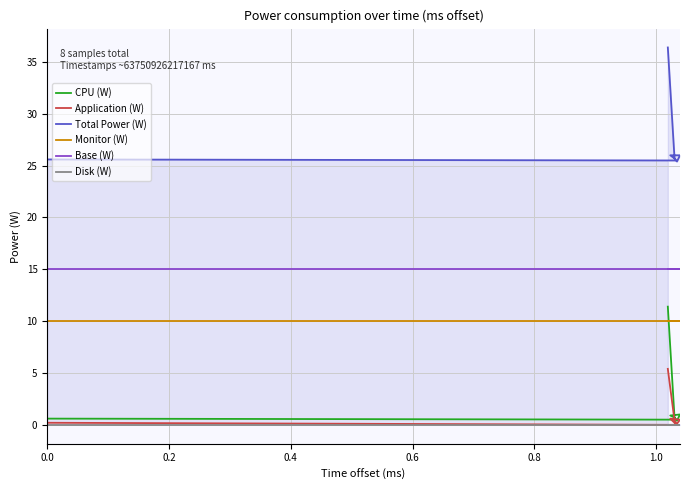

What is the total value across all series at 0.0?

51.4